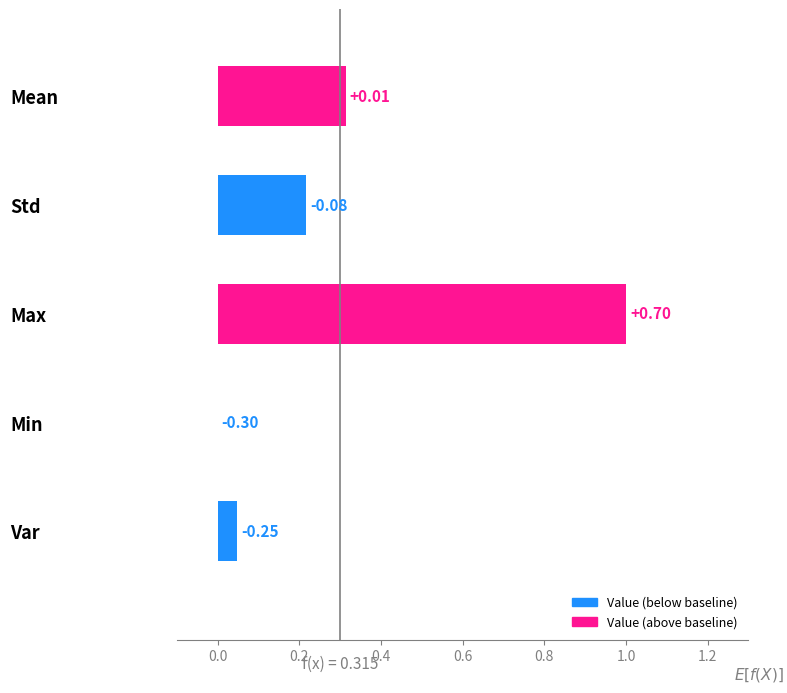

How many values are above zero?

4